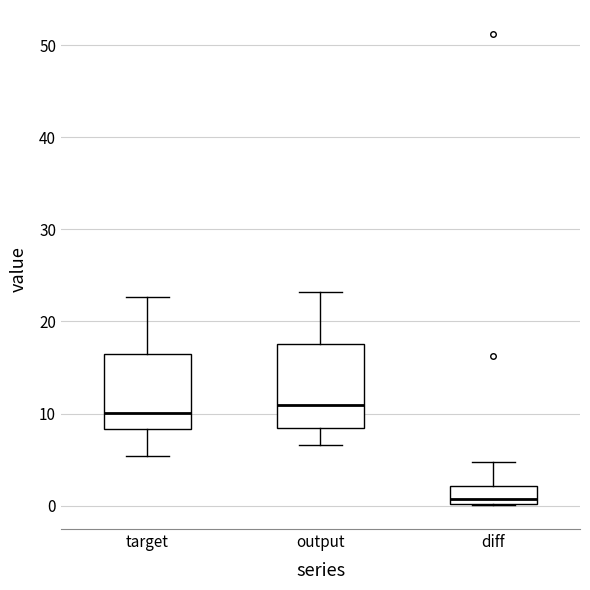

Reading left to right, transcribe this box plot: for each box, give where its median line is, the range the box spans, and where its two whiskers end, as read against the y-axis. The values are not printed on the chart, so give them approximately, as read against the axis.

target: median 10, box 8 to 16, whiskers 5 to 23
output: median 11, box 8 to 18, whiskers 7 to 23
diff: median 1, box 0 to 2, whiskers 0 to 5